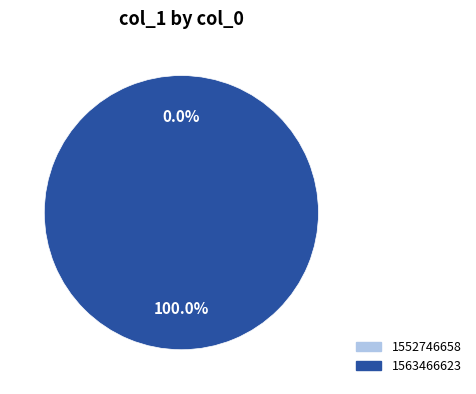

The 1552746658 slice represents 0% of the pie. True or false?

True